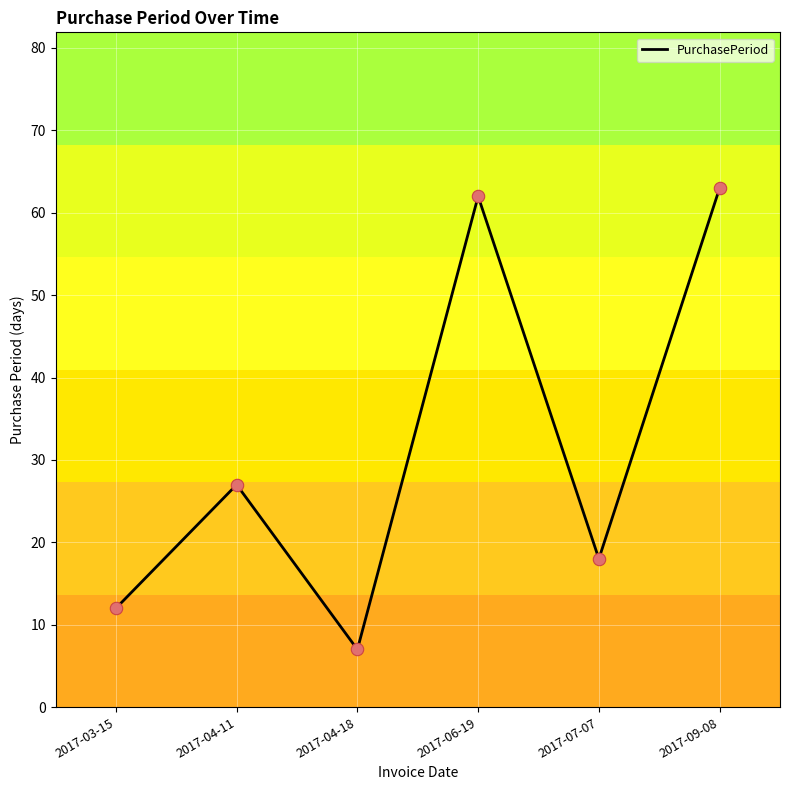

What is the change in value from 2017-06-19 to 2017-07-07?

-44